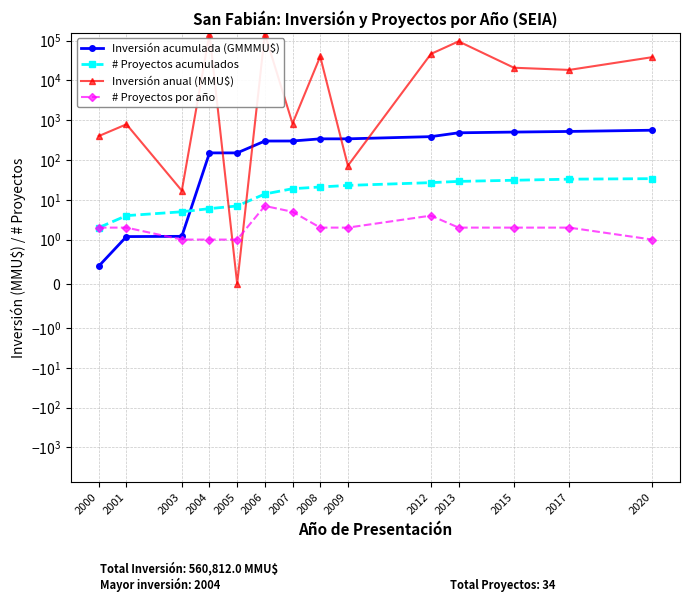

What is the value of the # Proyectos por año point at the 5th from the left?

1.0